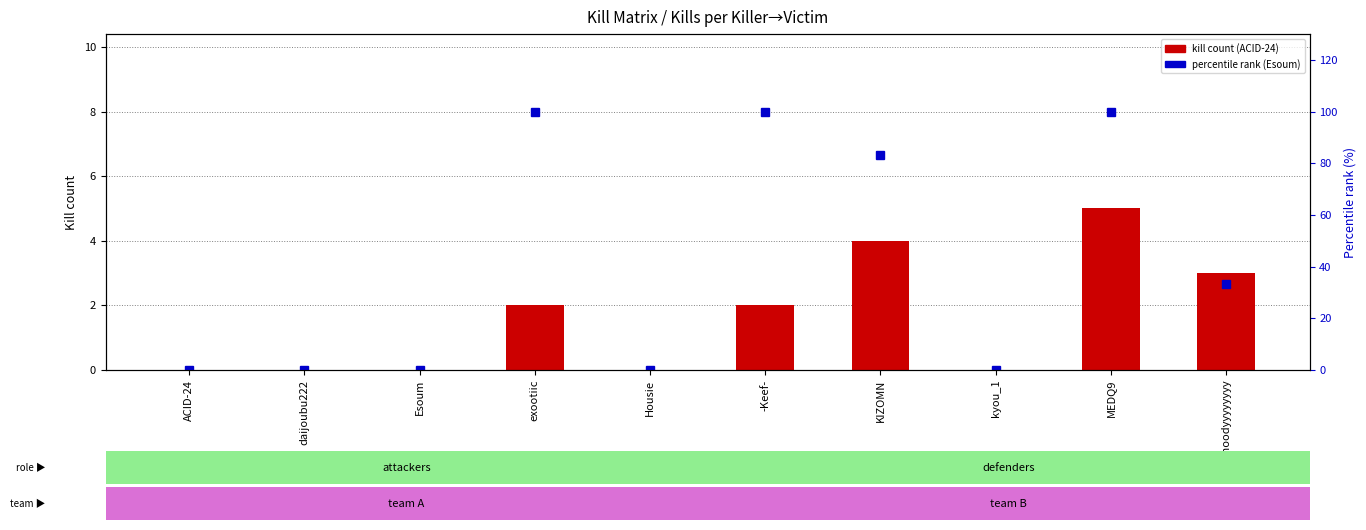

Rank the series at exootiic from highest to lowest value.

Esoum (pct rank), ACID-24